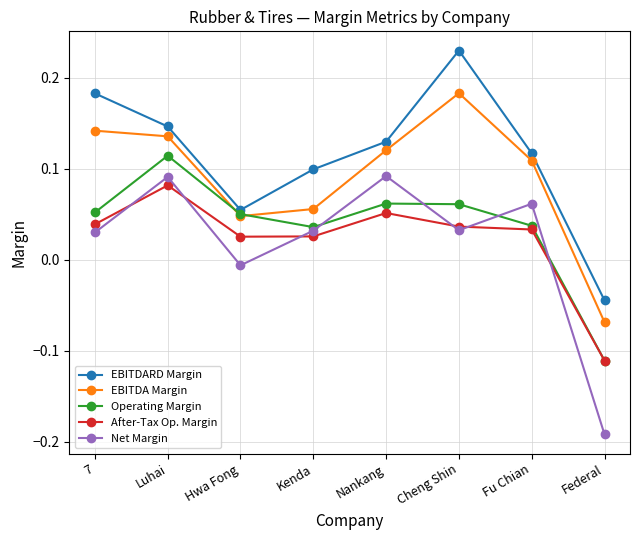

How many values in EBITDARD Margin are above zero?

7